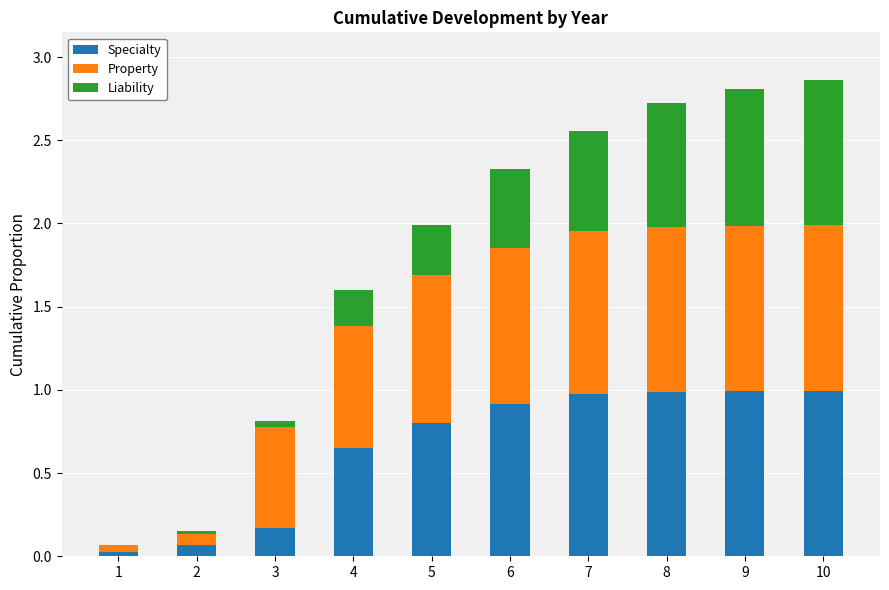

The Specialty series shows 1.1 at 4. True or false?

False